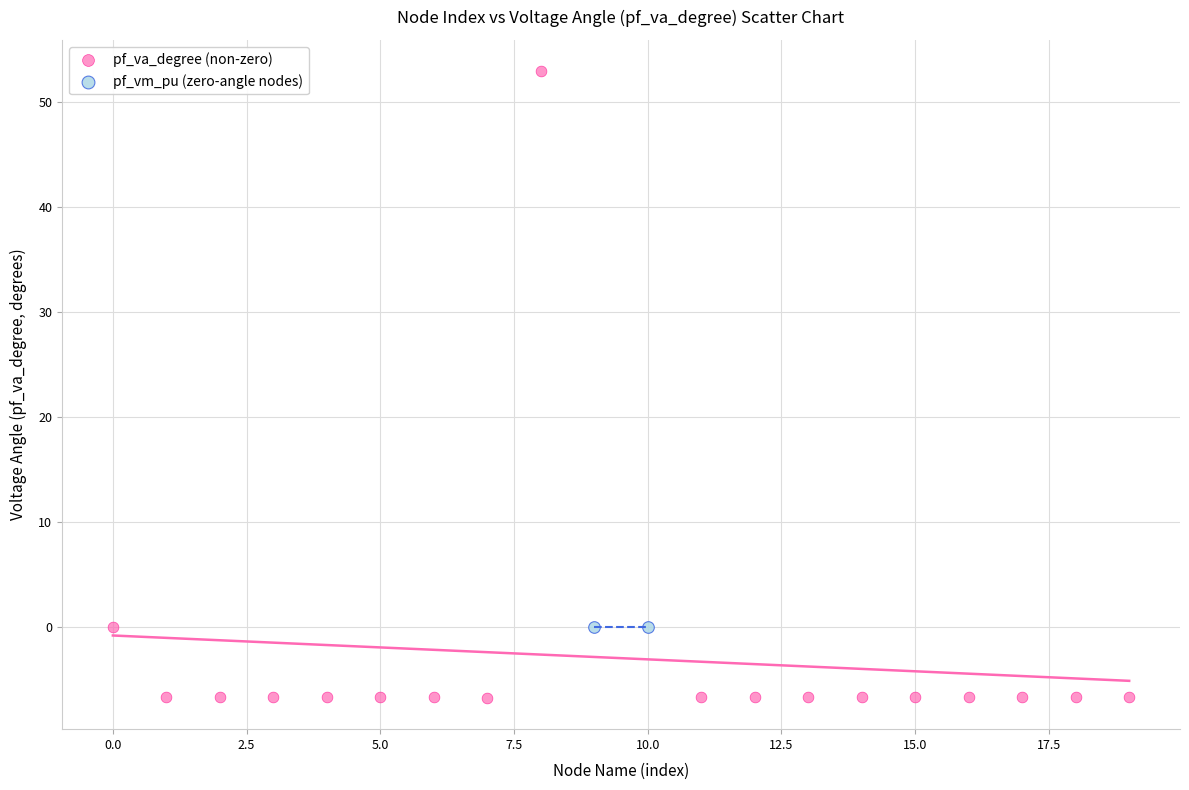

What are all the series names shown in the legend?

pf_va_degree (non-zero), pf_vm_pu (zero-angle nodes)